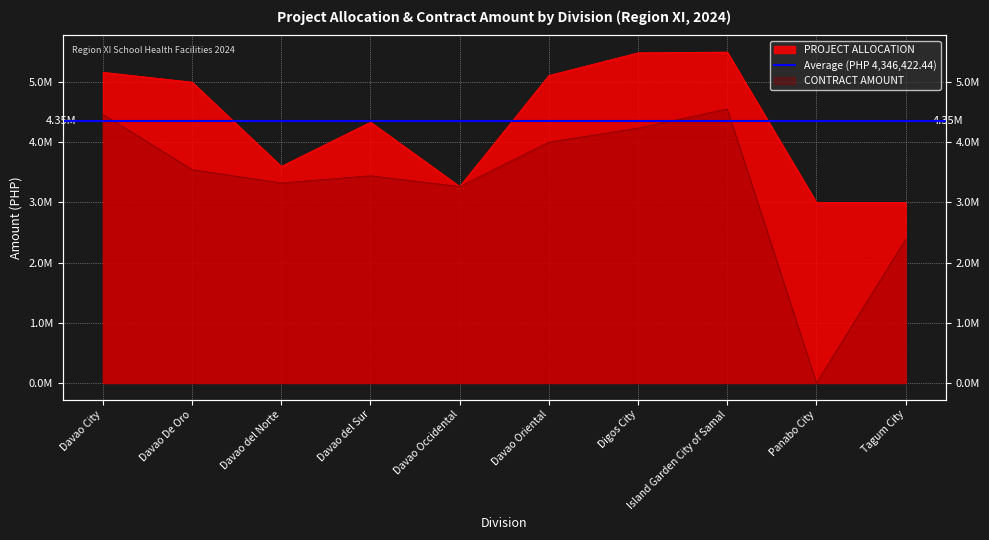

Where does the PROJECT ALLOCATION series first go above 5000000?

Davao City